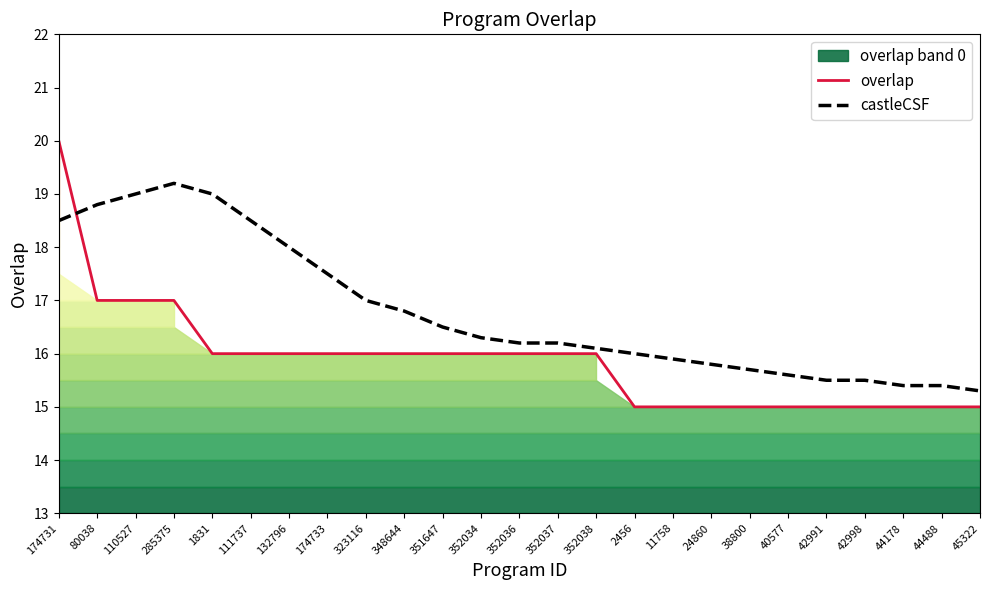

List the labels in order of castleCSF value, smallest first.

45322, 44178, 44488, 42991, 42998, 40577, 38800, 24860, 11758, 2456, 352038, 352036, 352037, 352034, 351647, 348644, 323116, 174733, 132796, 174731, 111737, 80038, 110527, 1831, 285375